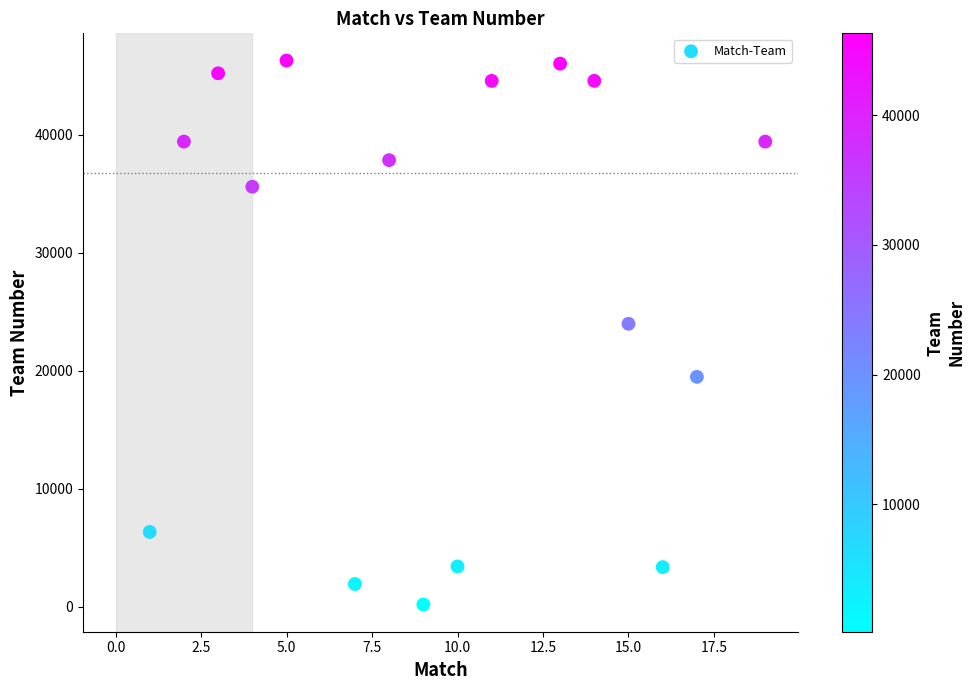

What Y value in the scatter plot is closest to 23237?

23980